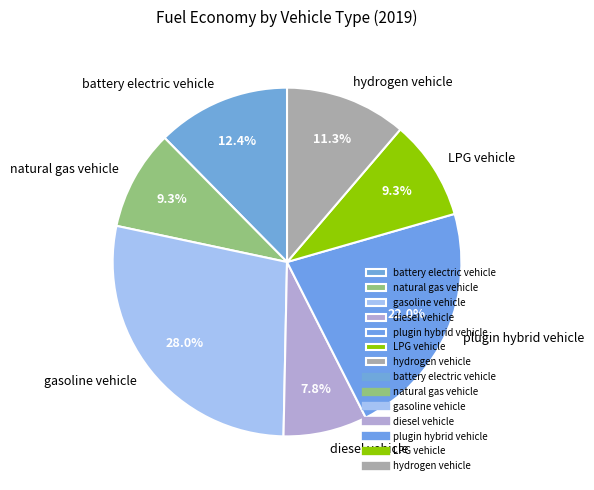

Count the number of slices in the pie.

7